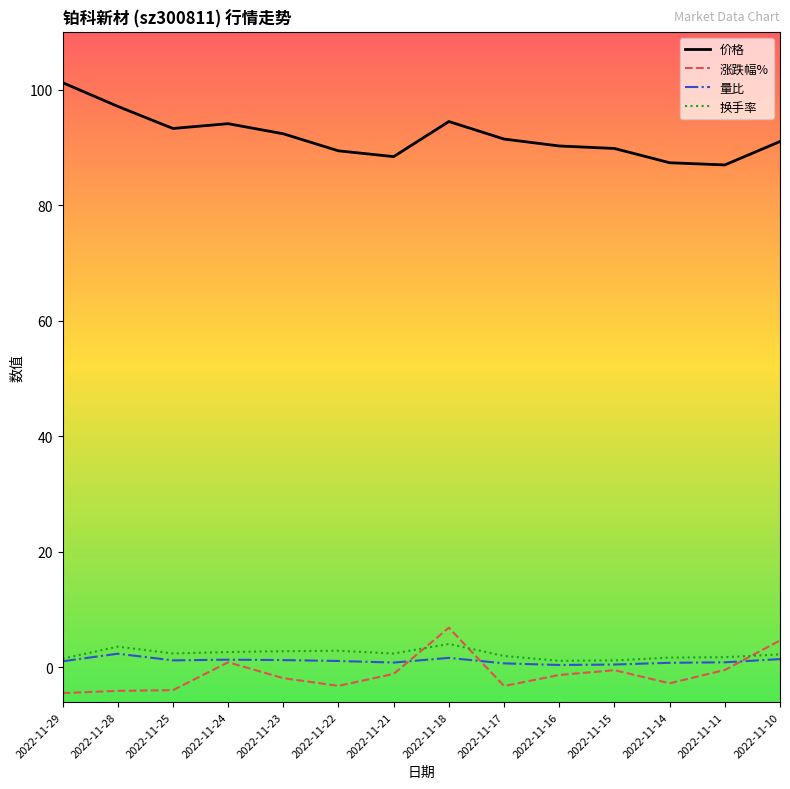

True or false: 量比 and 价格 intersect in this chart.

False